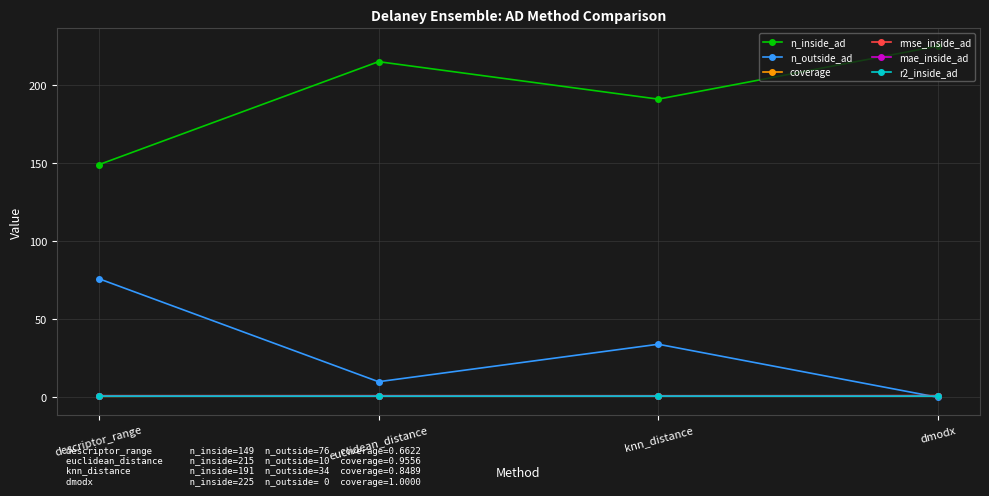

List the labels in order of n_inside_ad value, smallest first.

descriptor_range, knn_distance, euclidean_distance, dmodx